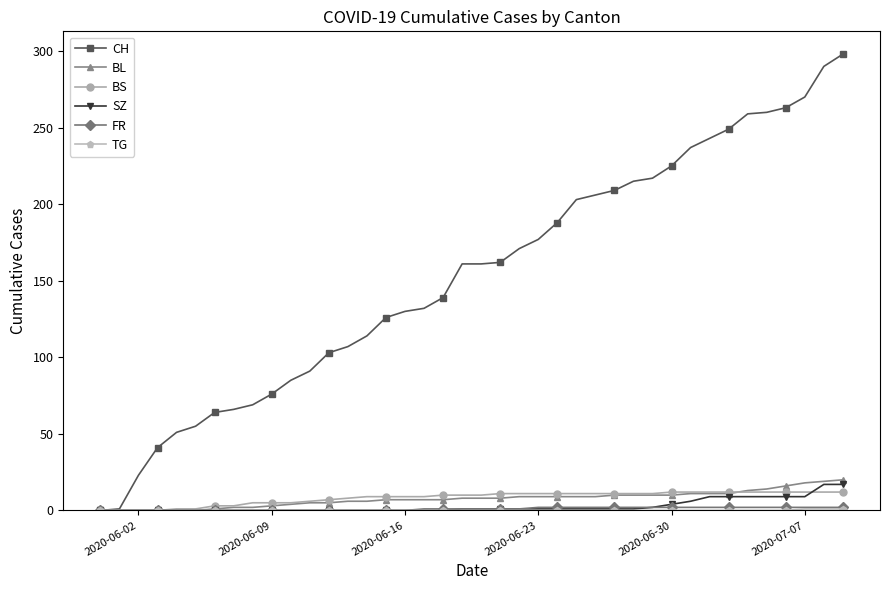

Which series has the largest total across all categories?

CH